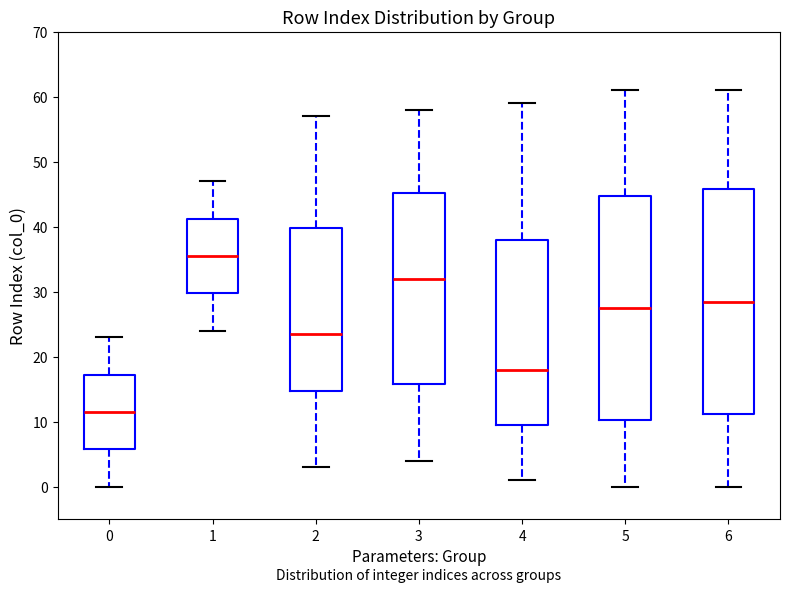

Where is the upper edge of the box at x = 0 on the y-axis? The values are not printed on the chart, so give them approximately, as read against the axis.

17